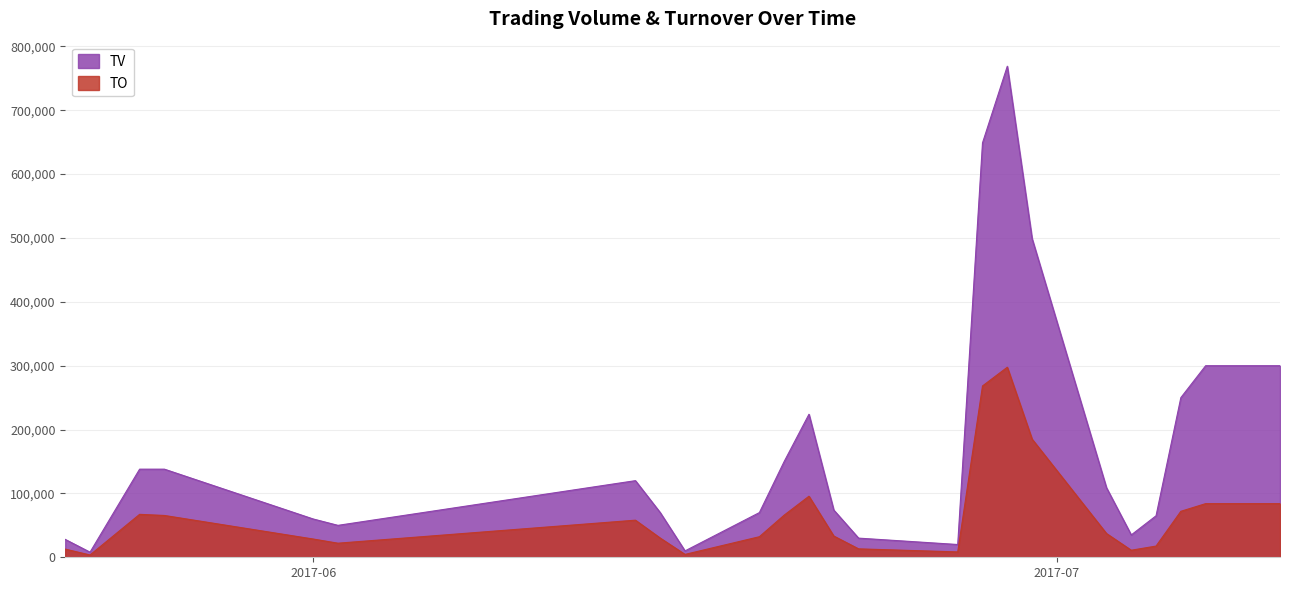

Which series has the widest spread of values?

TV